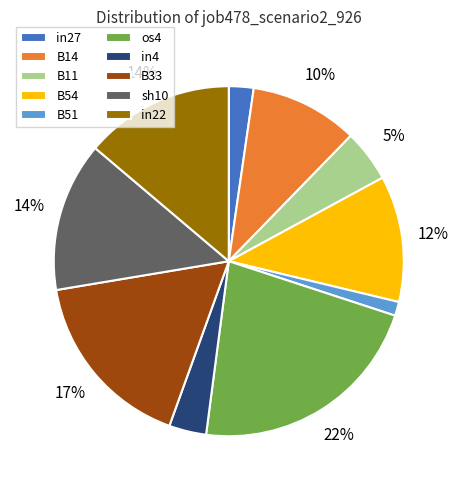

The os4 slice represents 29% of the pie. True or false?

False